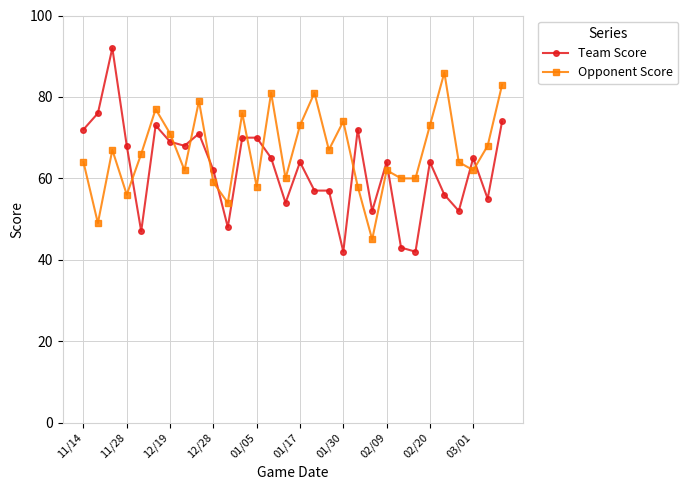

List the series in order of their peak value, highest first.

Team Score, Opponent Score